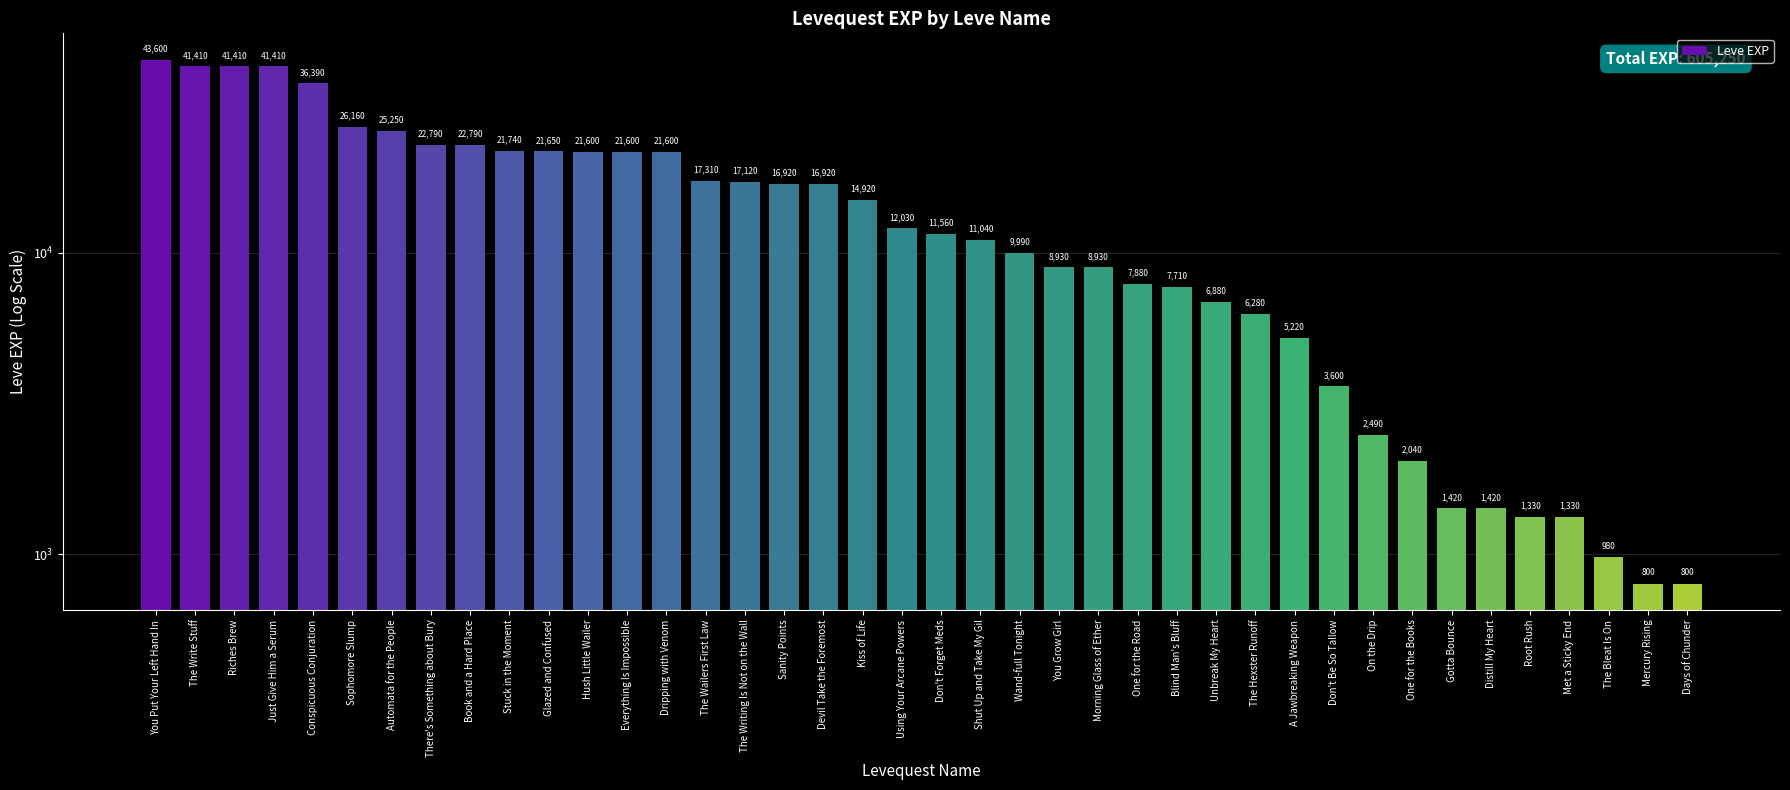

Is it true that the value at The Wailers First Law is 9303?

False